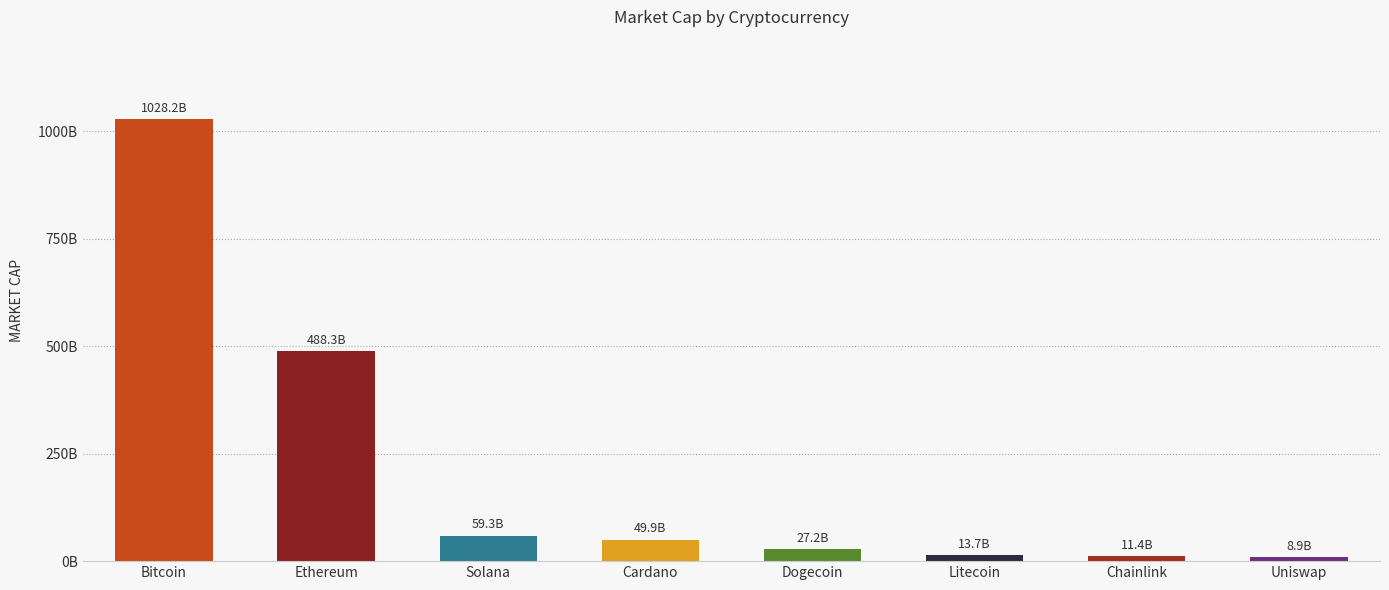

Are the bars horizontal?

No